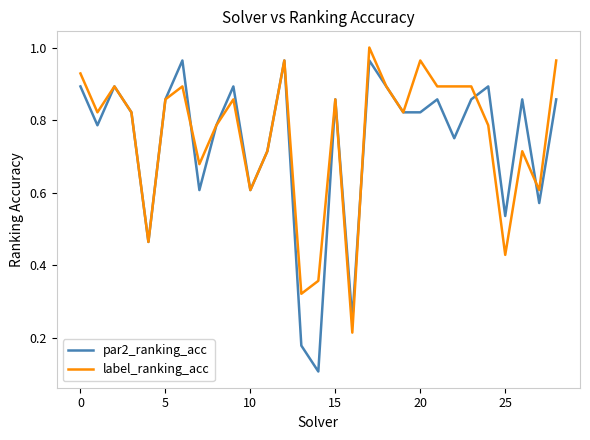

How many lines are shown in the chart?

2